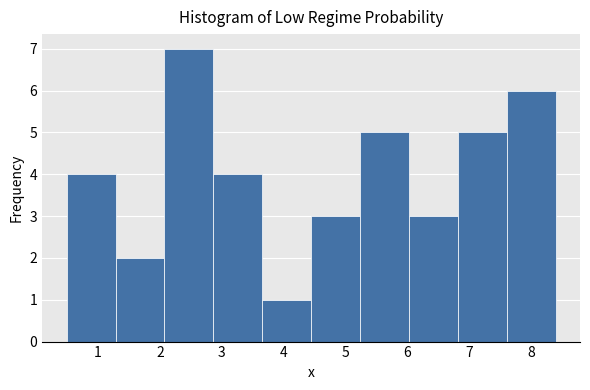

Reading left to right, list every bar in this chart as the range it spans on the x-axis followed by its height. Neither the bar edges nor the heights are printed on the chart, so give them approximately, as read against the axes.

0.5 to 1.3: 4
1.3 to 2.1: 2
2.1 to 2.9: 7
2.9 to 3.7: 4
3.7 to 4.4: 1
4.4 to 5.2: 3
5.2 to 6.0: 5
6.0 to 6.8: 3
6.8 to 7.6: 5
7.6 to 8.4: 6